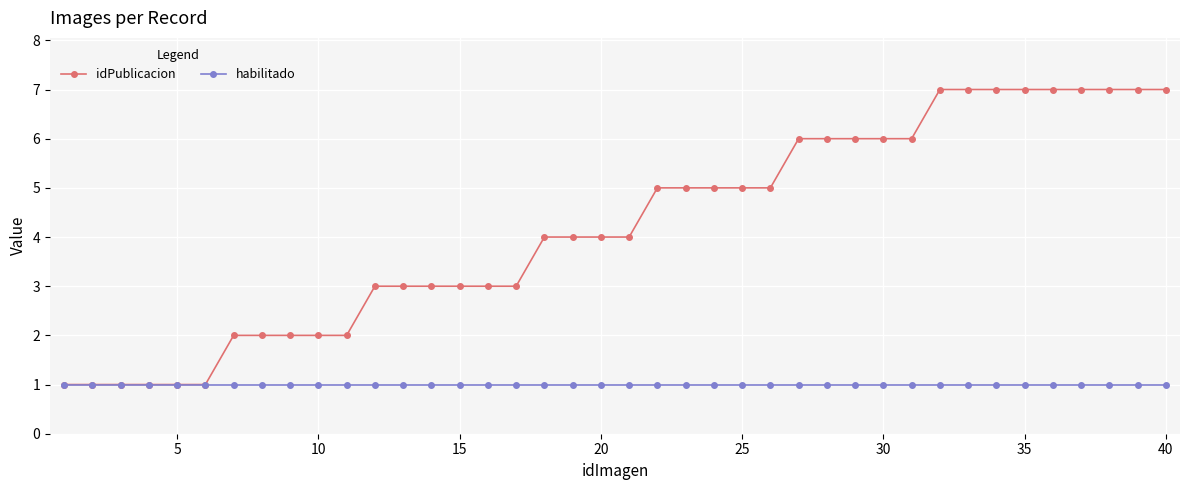

Which series has the widest spread of values?

idPublicacion